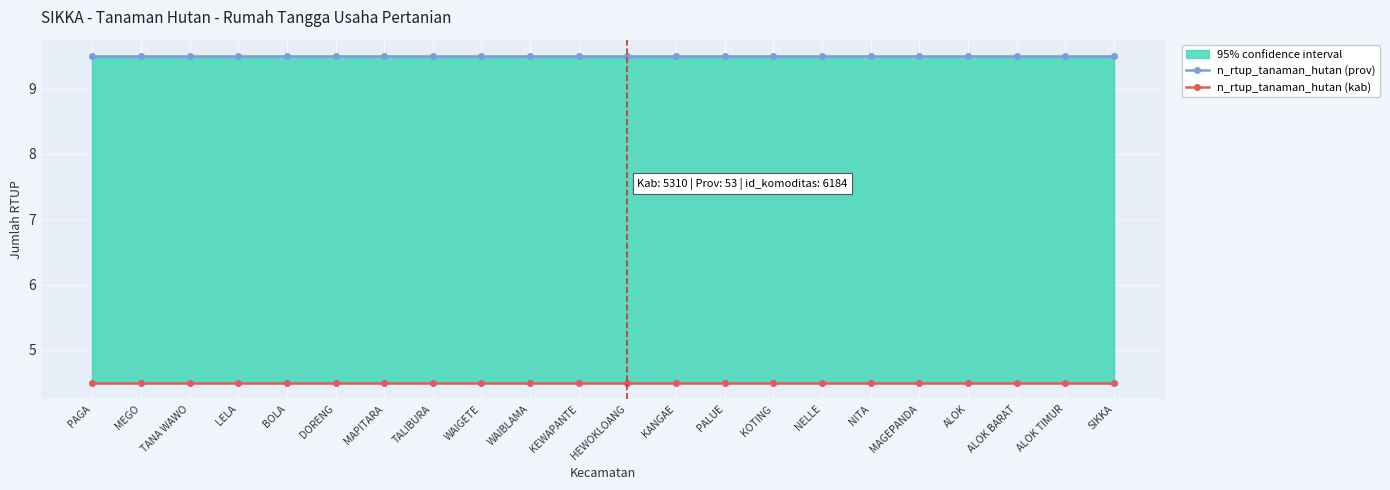

At how many categories does at least one series exceed 9?

22